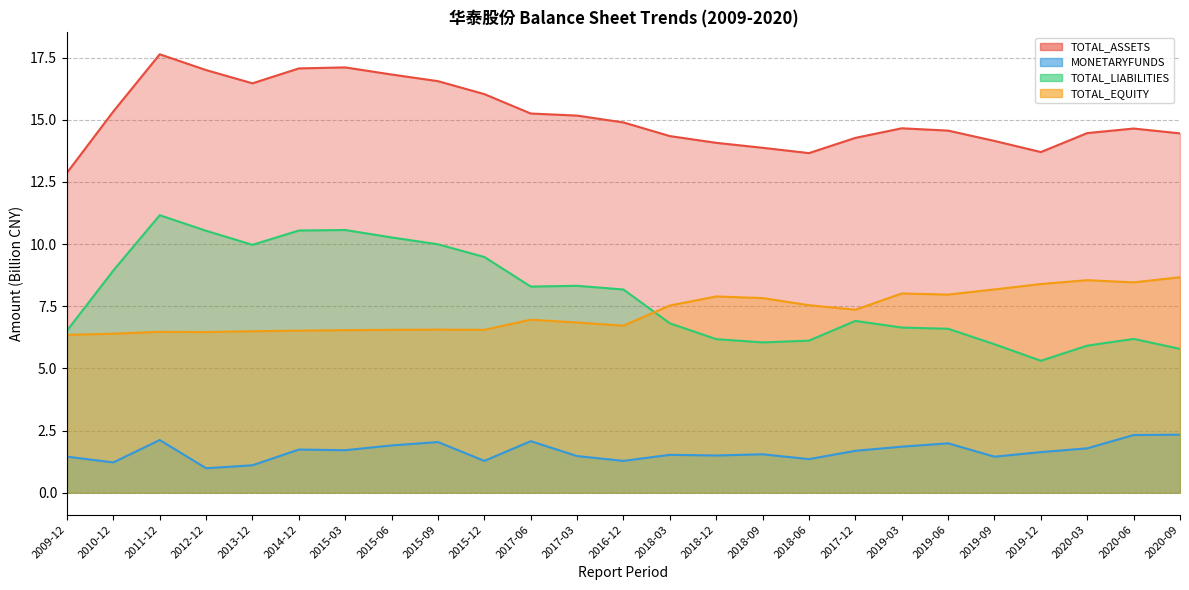

What is the value of the TOTAL_LIABILITIES point at the 9th from the left?

10.0